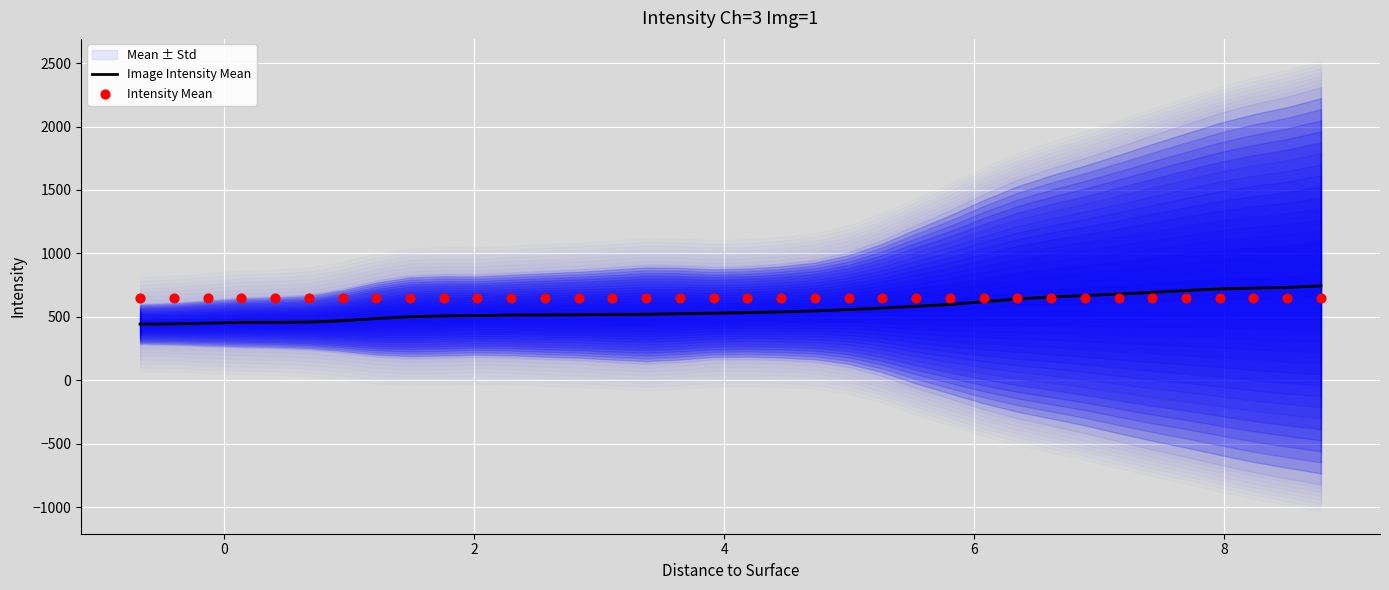

What is the lowest value of the Image Intensity Mean series?

443.4